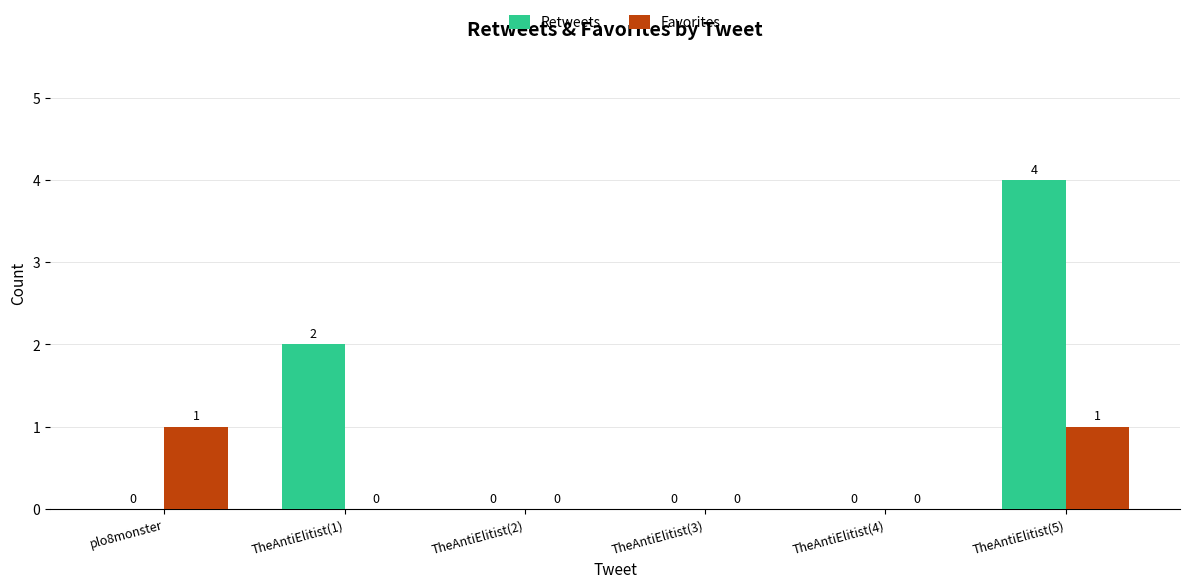

What is the highest value of the Favorites series?

1